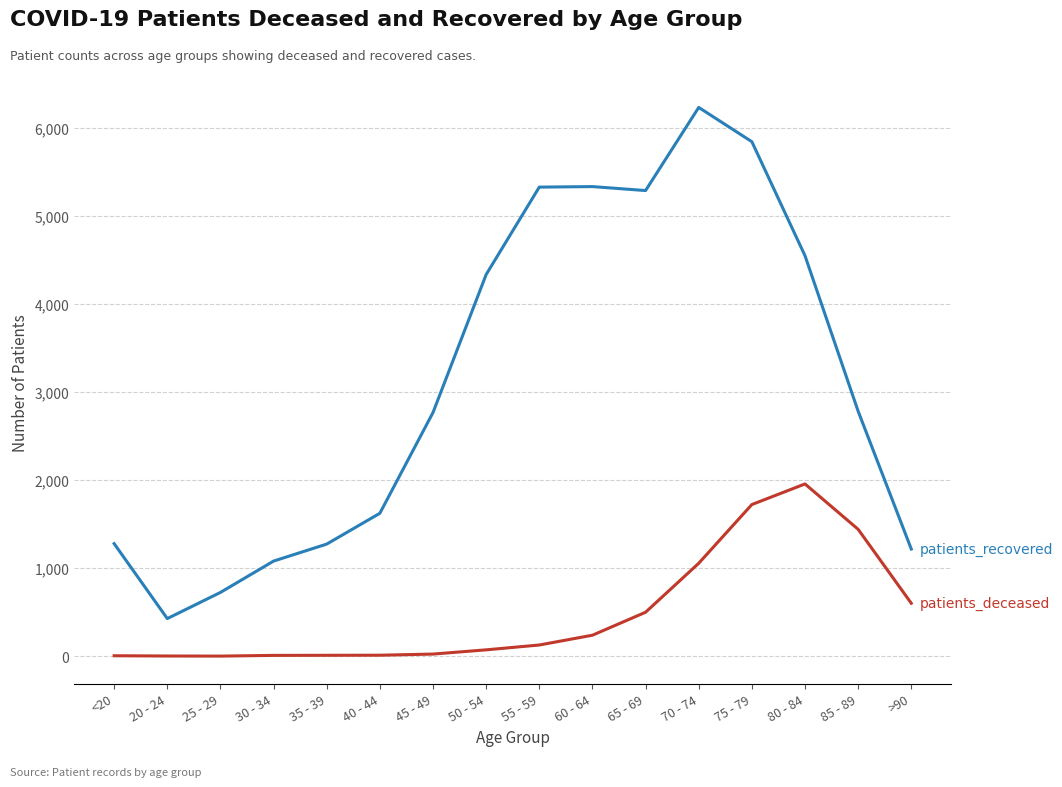

What is the greatest value displayed?

6233